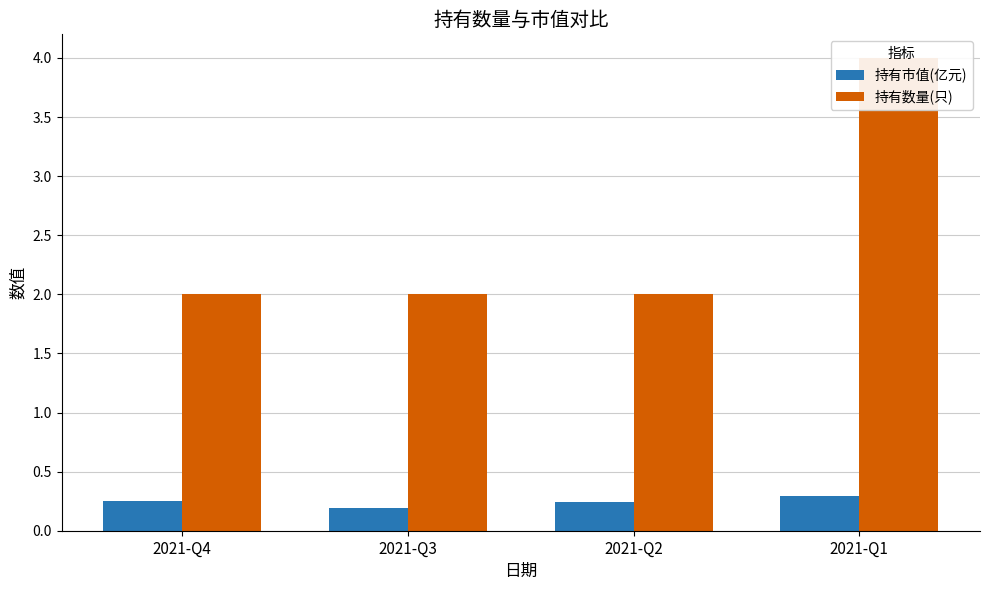

The value of 持有数量(只) at 2021-Q4 is 3.2. True or false?

False